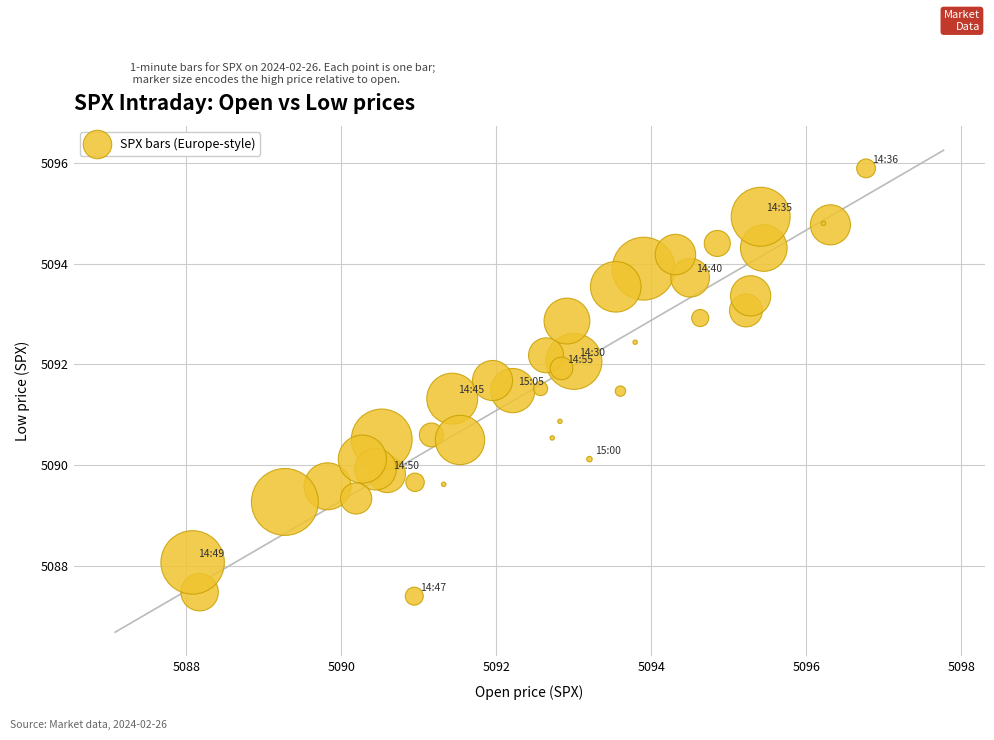

What Y value in the scatter plot is closest to 5091?

5090.9